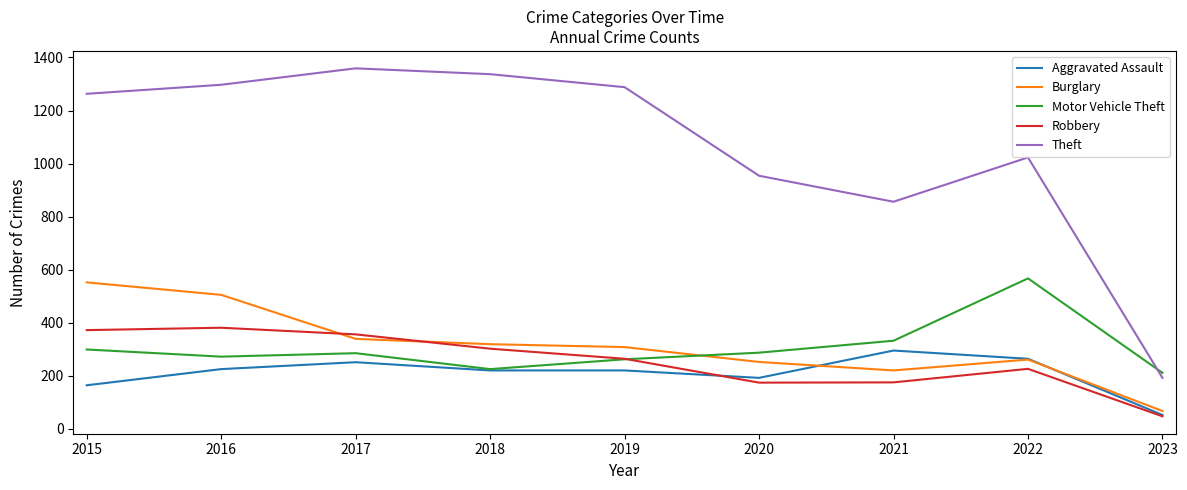

What is the greatest value displayed?

1359